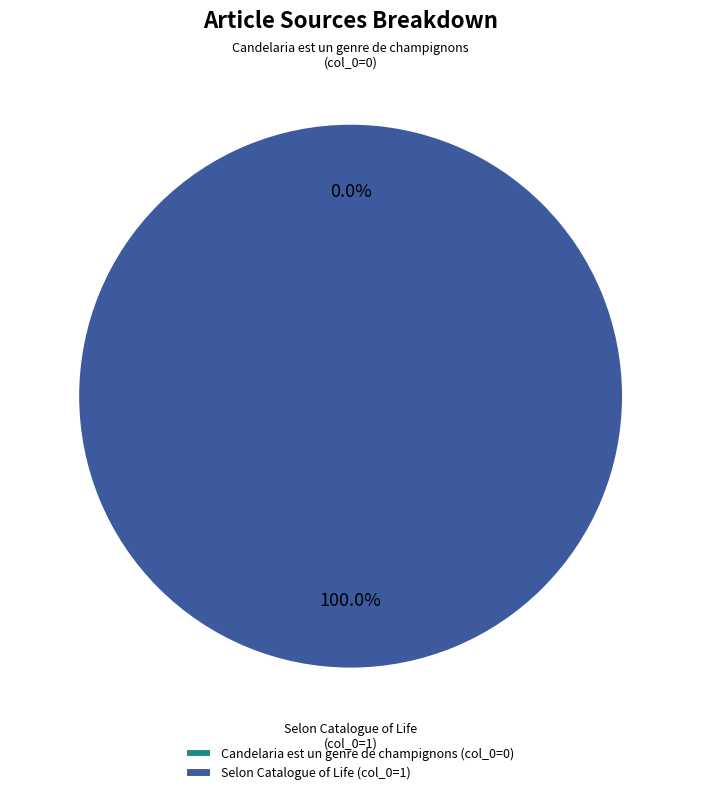

Between Selon Catalogue of Life and Candelaria est un genre de champignons, which is larger?

Selon Catalogue of Life